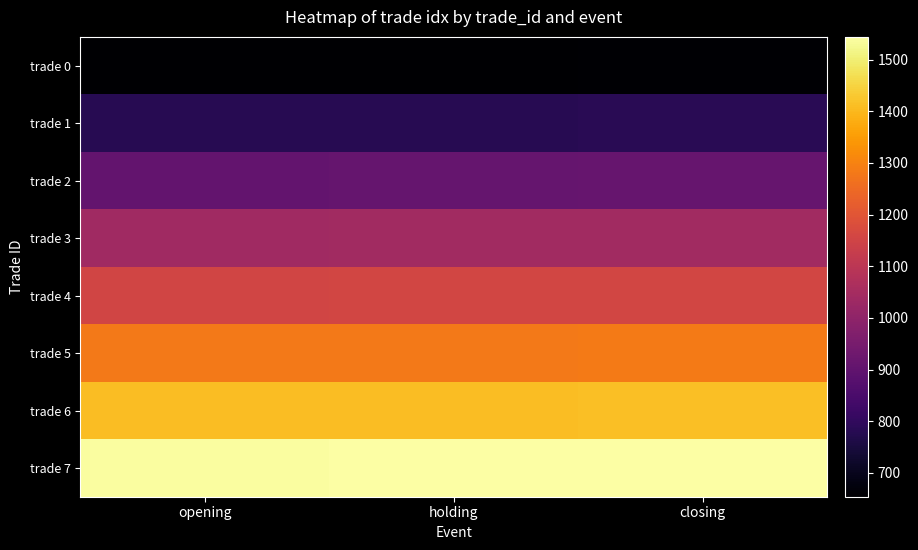

Which series has the largest total across all categories?

trade 7